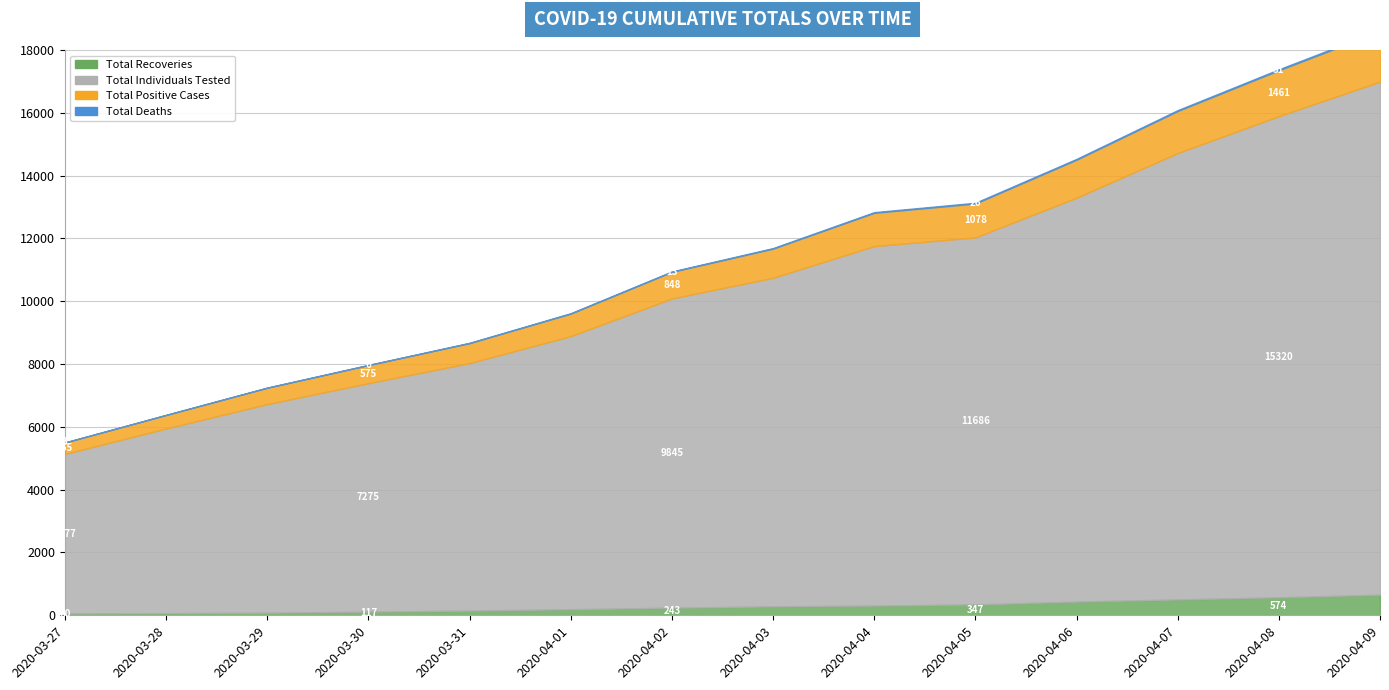

At which category is the sum across all series the highest?

2020-04-09